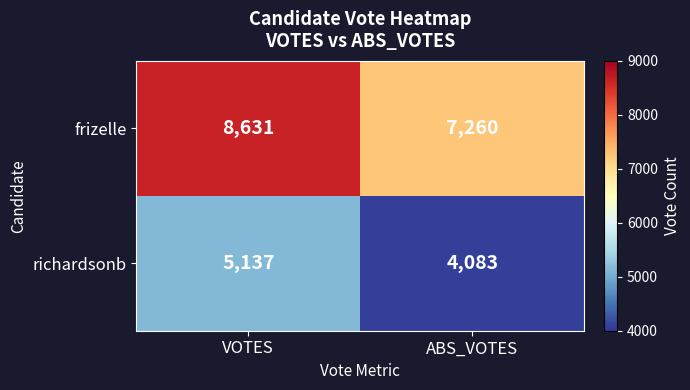

Which series has the widest spread of values?

frizelle